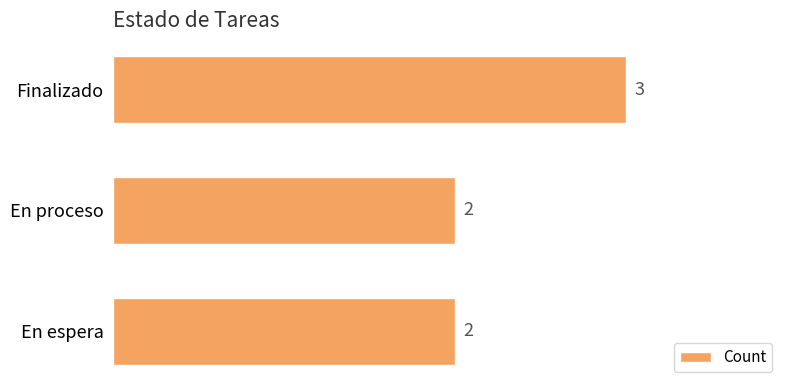

What is the label of the 3rd bar from the top?

En espera